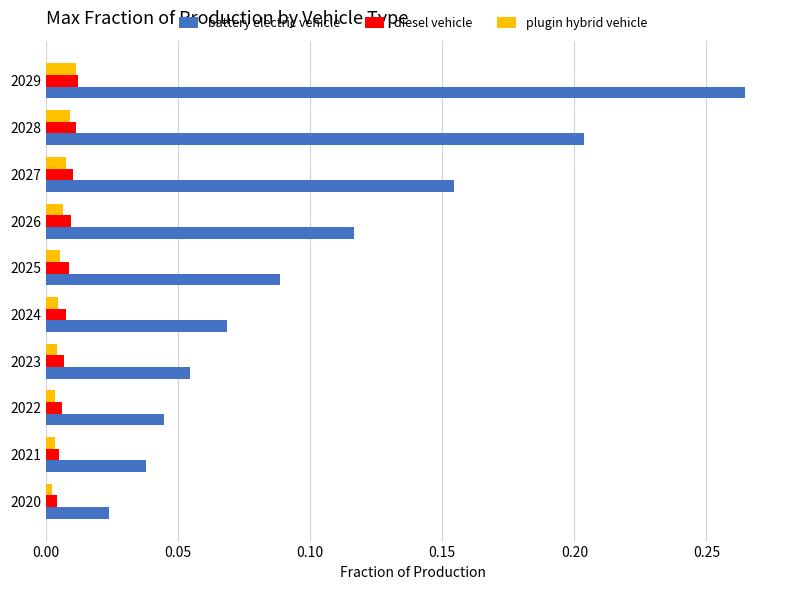

Is it true that plugin hybrid vehicle equals 0.0 at 2023?

True